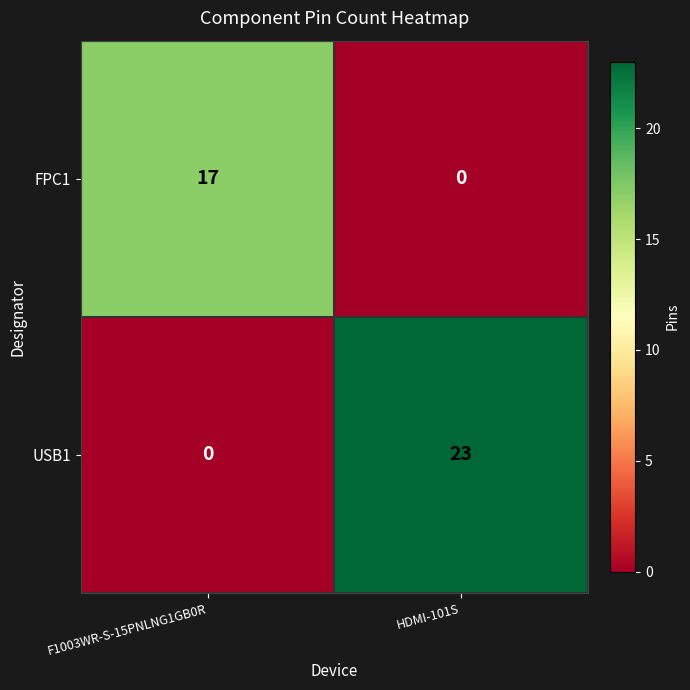

The USB1 series shows 23 at HDMI-101S. True or false?

True